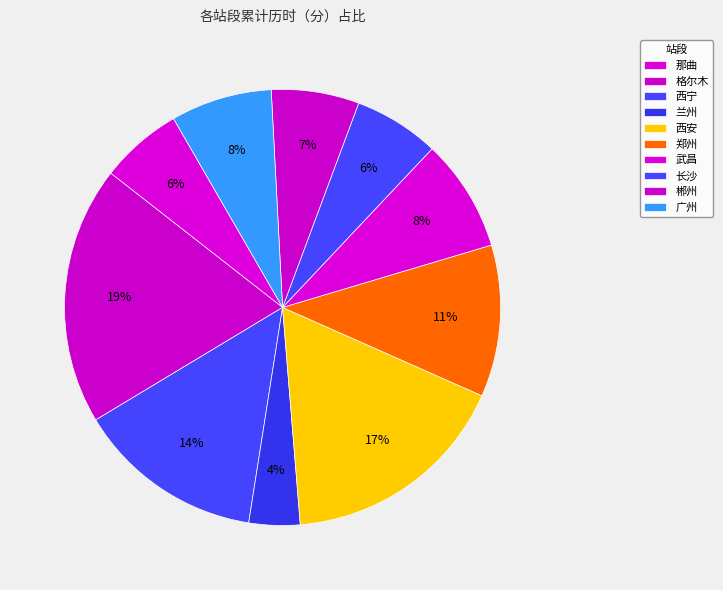

Is 武昌 the majority of the pie?

No